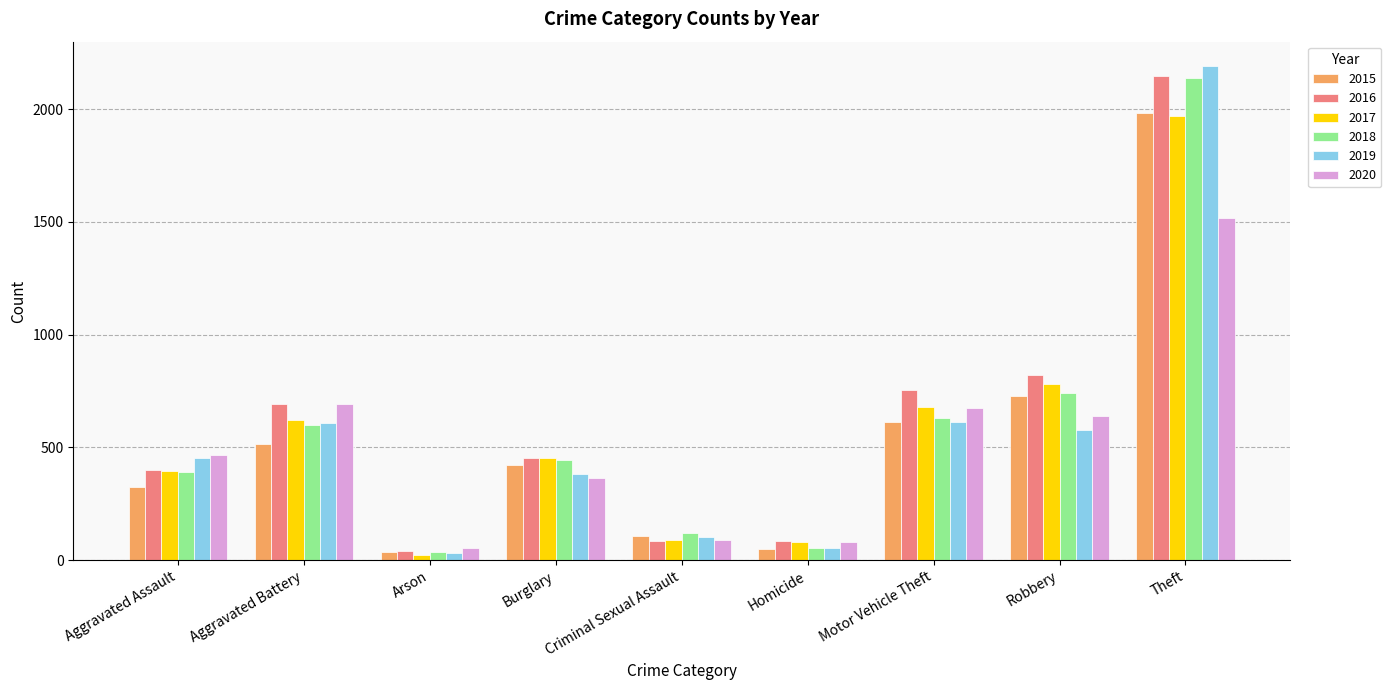

How many bars are there in each group?

6